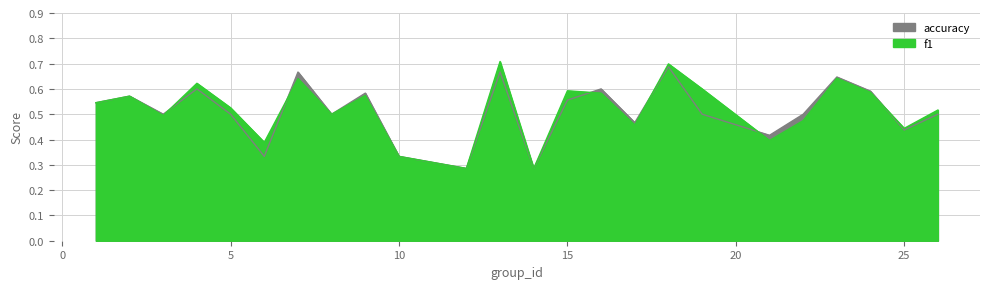

What is the difference between the accuracy values at 10 and 15?

0.2